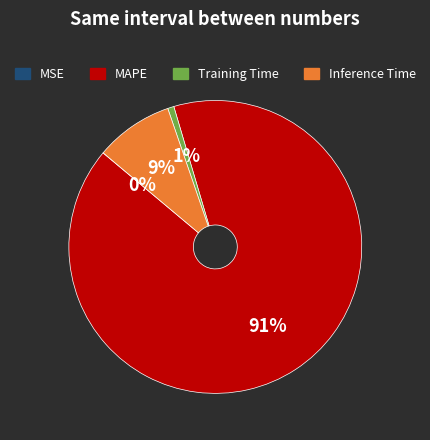

Which category has the biggest portion of the pie?

MAPE